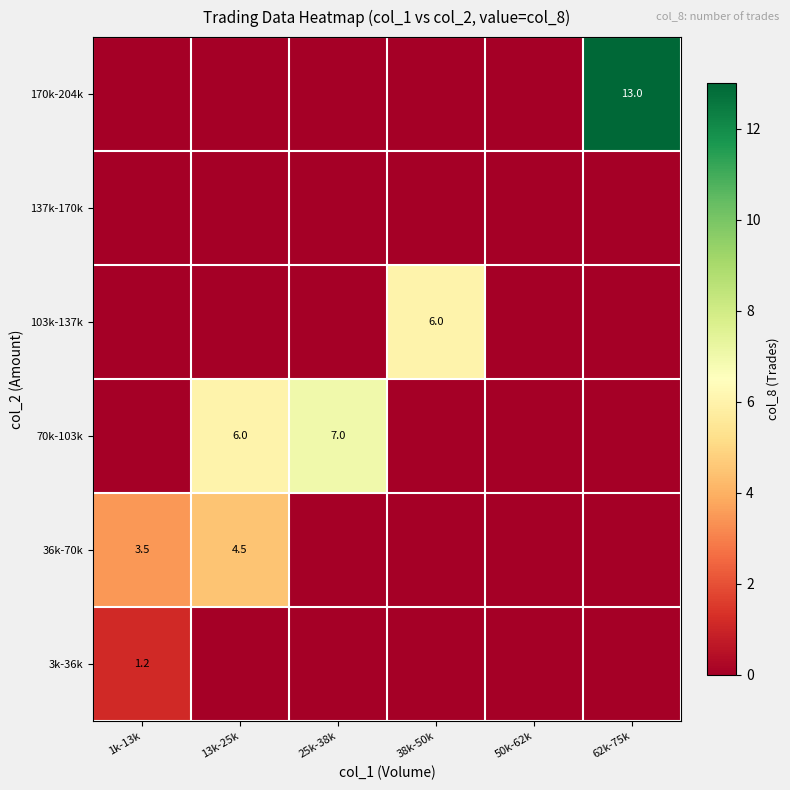

What is the difference between the highest and lowest values at 1k-13k?

3.5